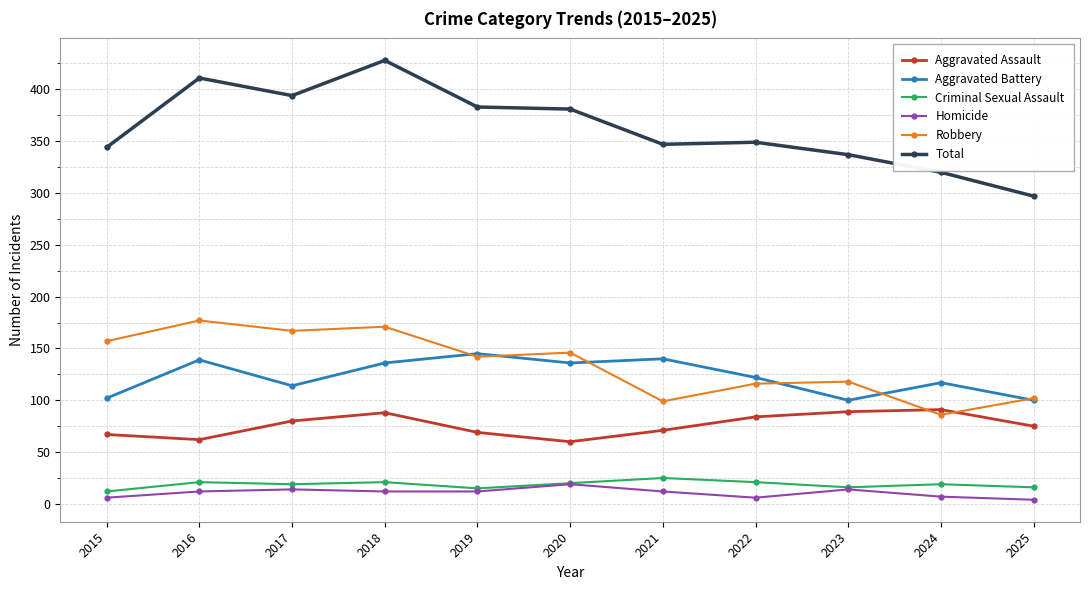

The Aggravated Assault series shows 91 at 2024. True or false?

True